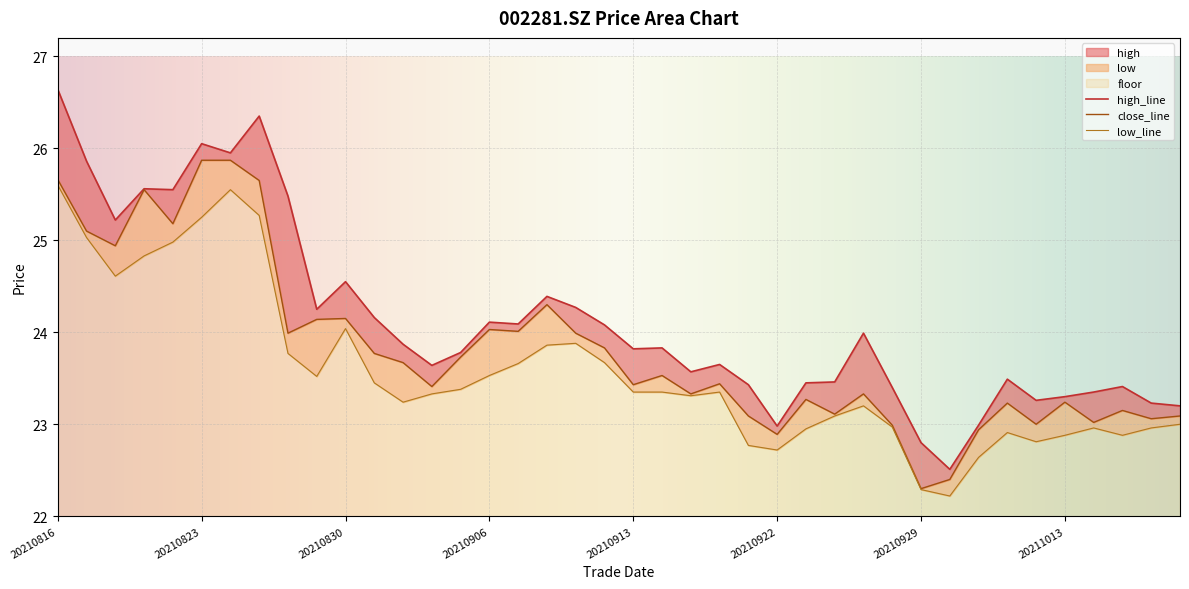

Where does the low series first go above 23?

20210816